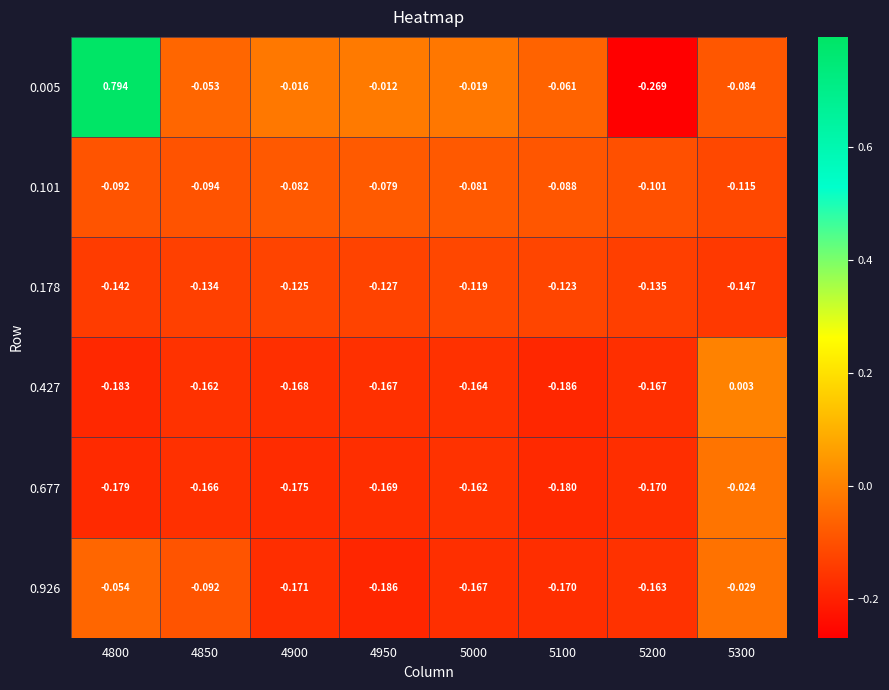

How many values in 0.005 are above zero?

1